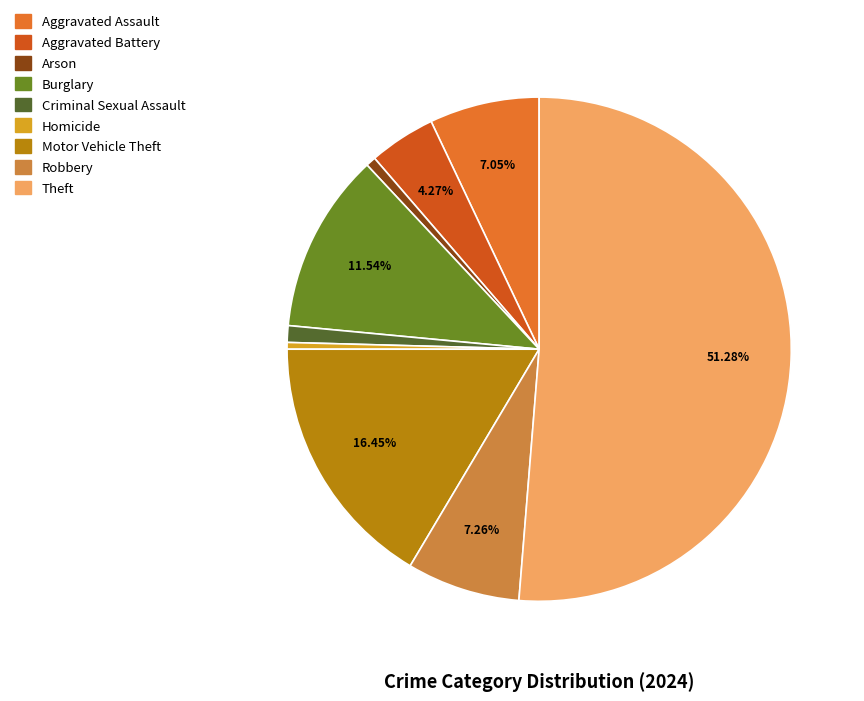

Rank the categories by value from highest to lowest.

Theft, Motor Vehicle Theft, Burglary, Robbery, Aggravated Assault, Aggravated Battery, Criminal Sexual Assault, Arson, Homicide